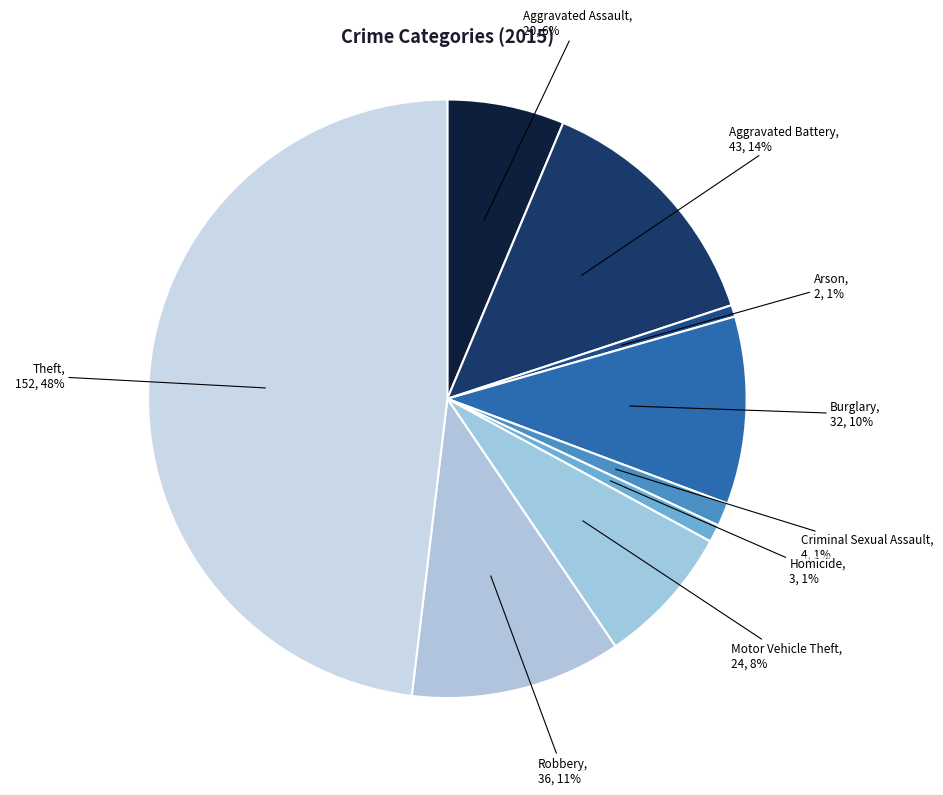

To the nearest percent, what is the difference between the largest and smallest slice percentages?

47%